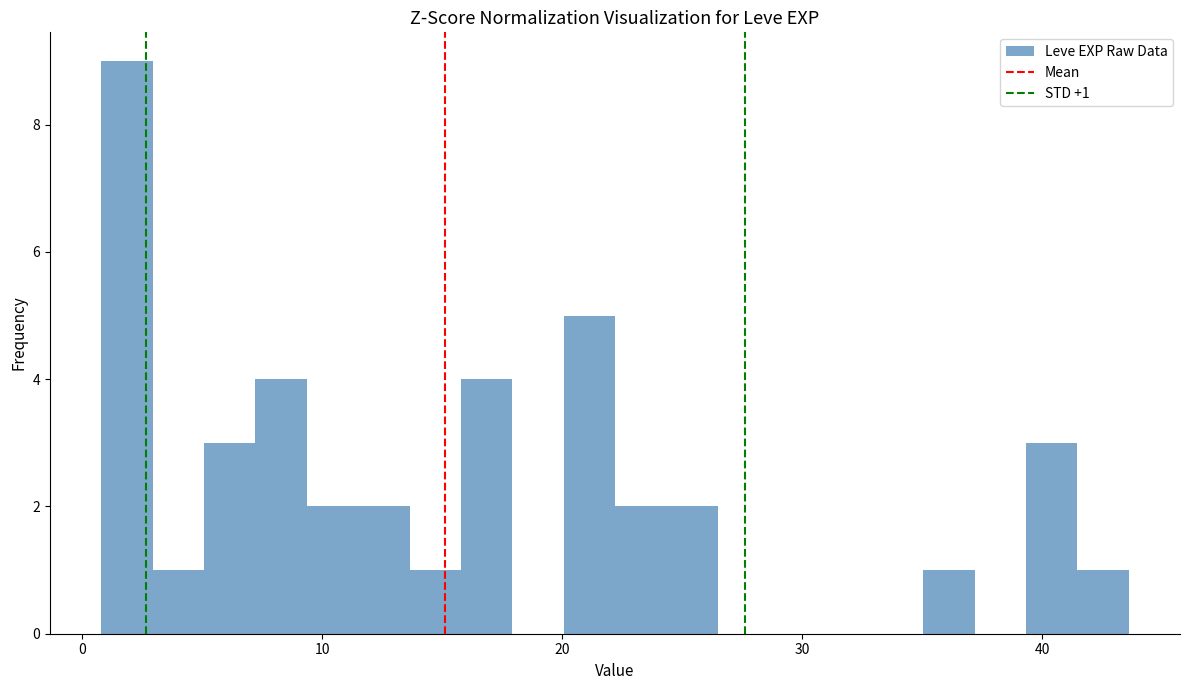

Read against the x-axis, roughly where is the centre of the tallest bar?

2